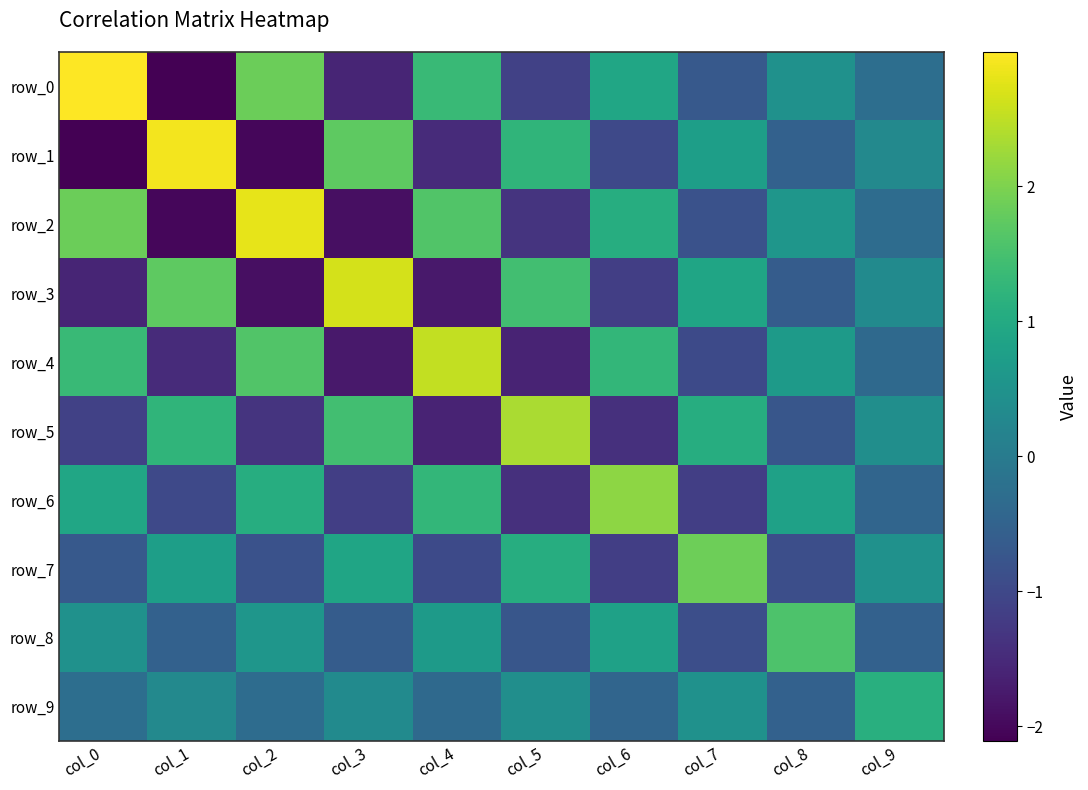

True or false: row_4 has a value of 1.3 at col_6.

True